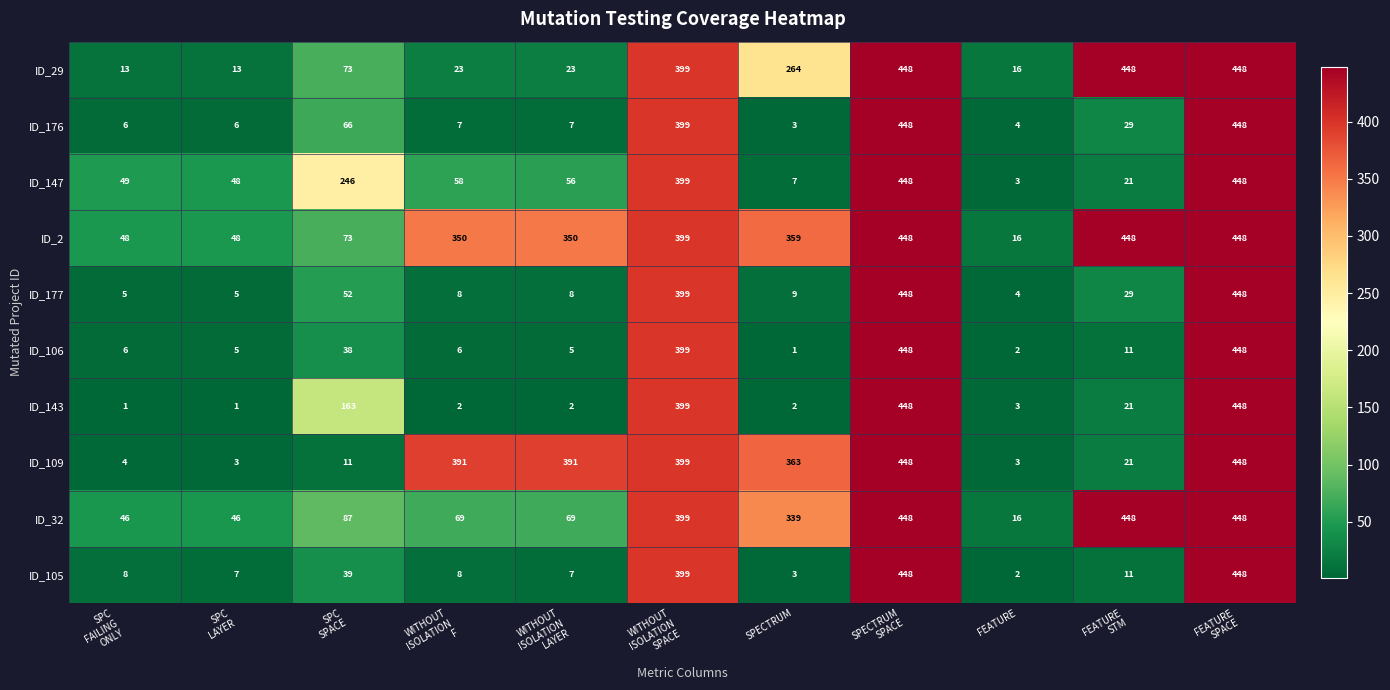

How many categories are shown in the chart?

11